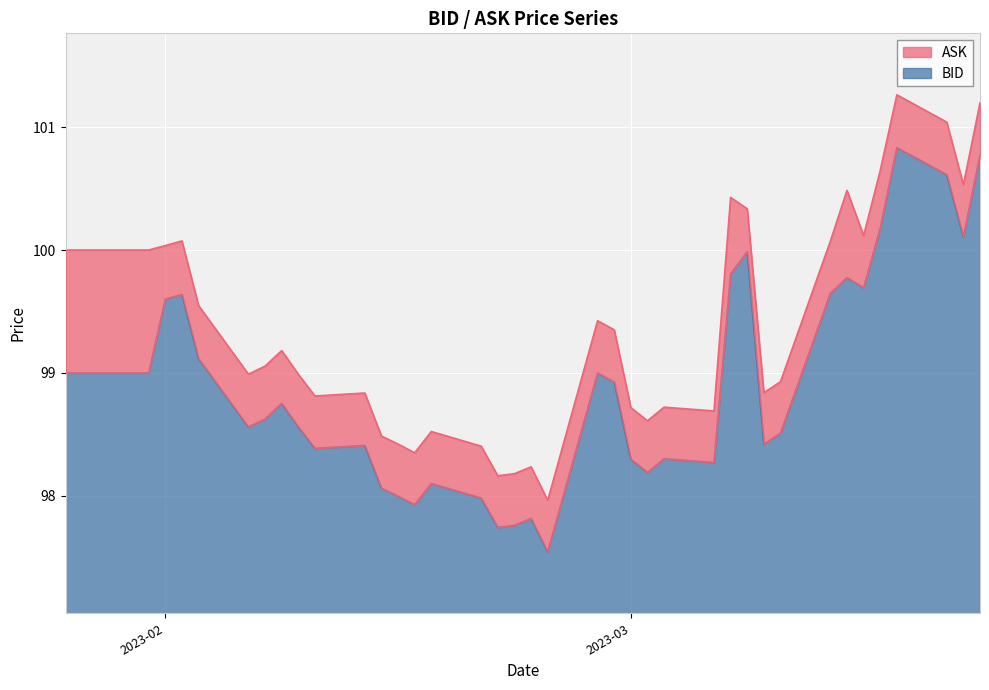

List the series in order of their peak value, lowest first.

BID, ASK